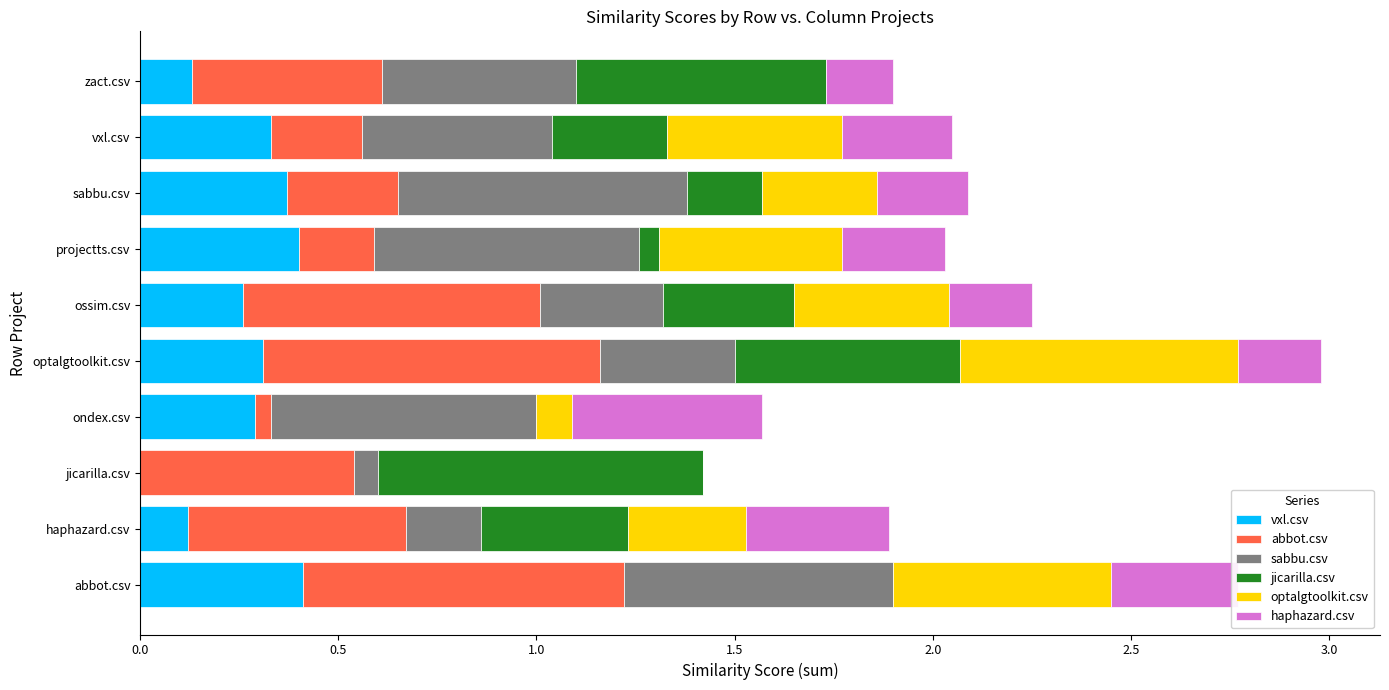

What is the total value across all series at haphazard.csv?

1.9